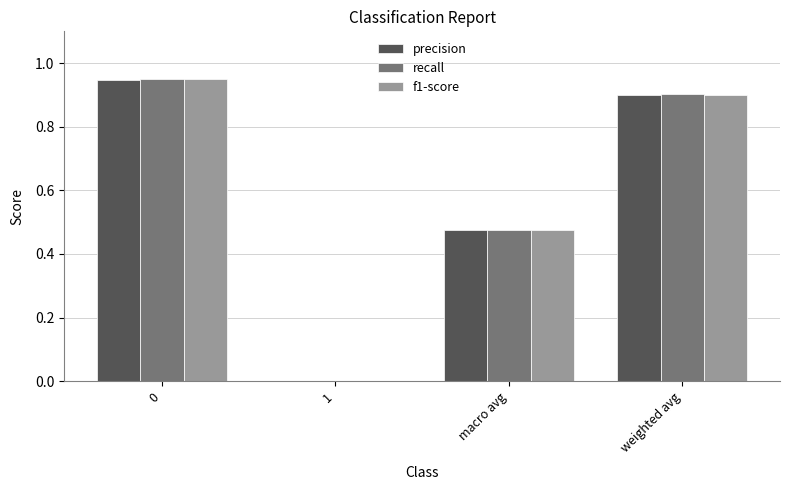

What is the total value across all series at macro avg?

1.4